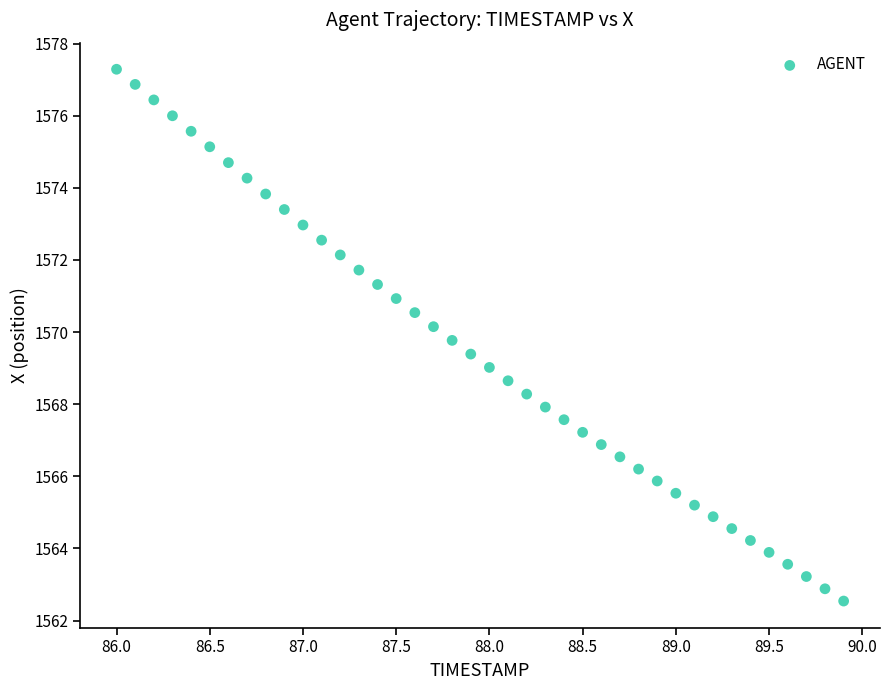

What is the range of X values (max minus min)?

3.9